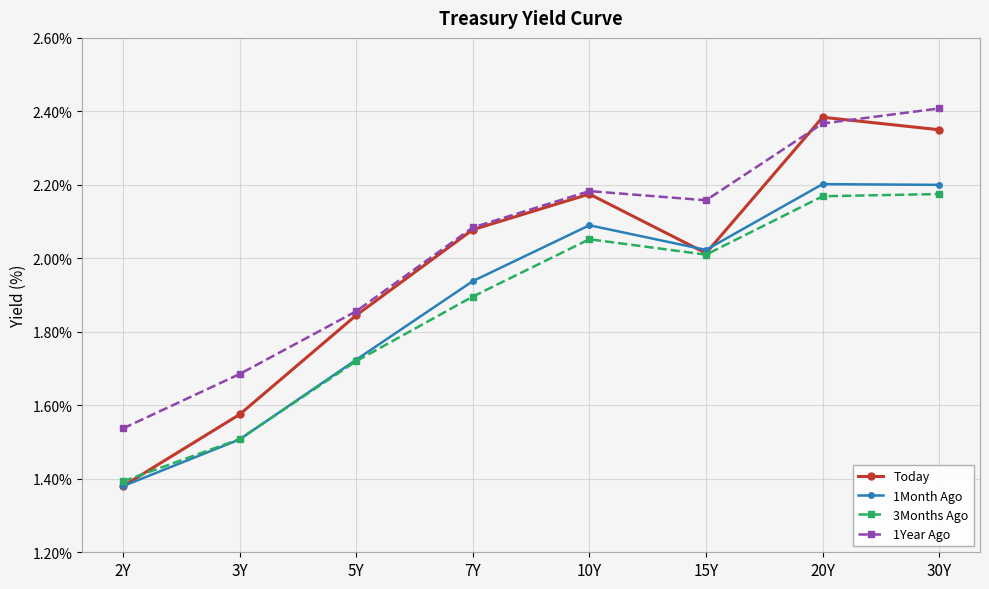

Is it true that 3Months Ago equals 2.2 at 30Y?

True